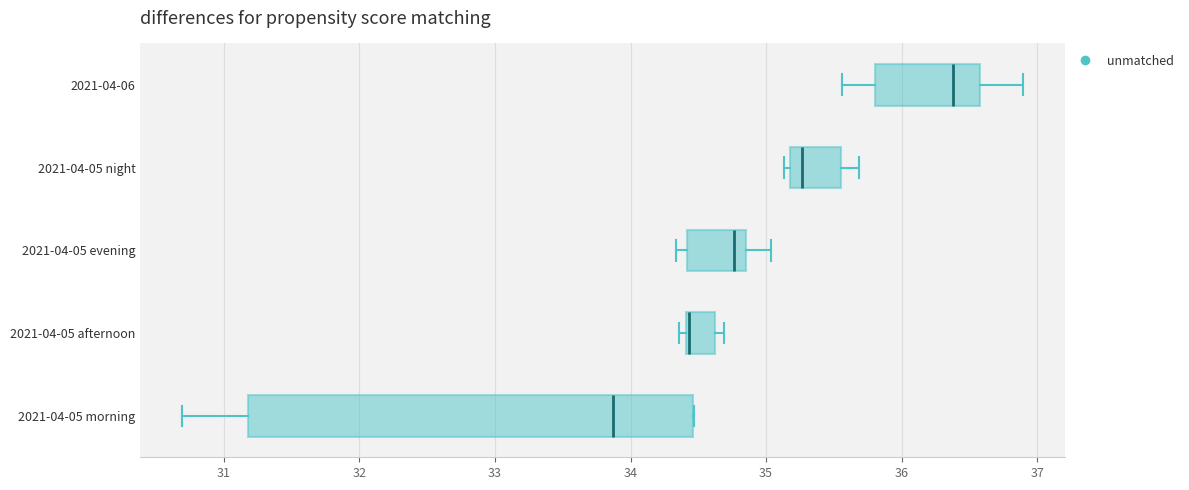

Comparing the boxes themselves (not the whiskers), which one is the widest?

2021-04-05 morning